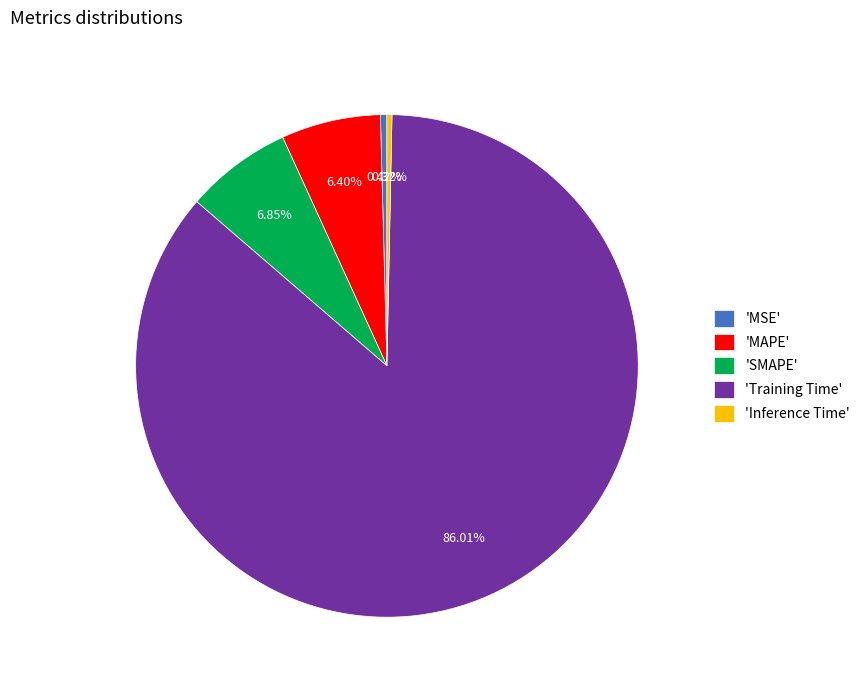

Is there a majority slice in this chart?

Yes